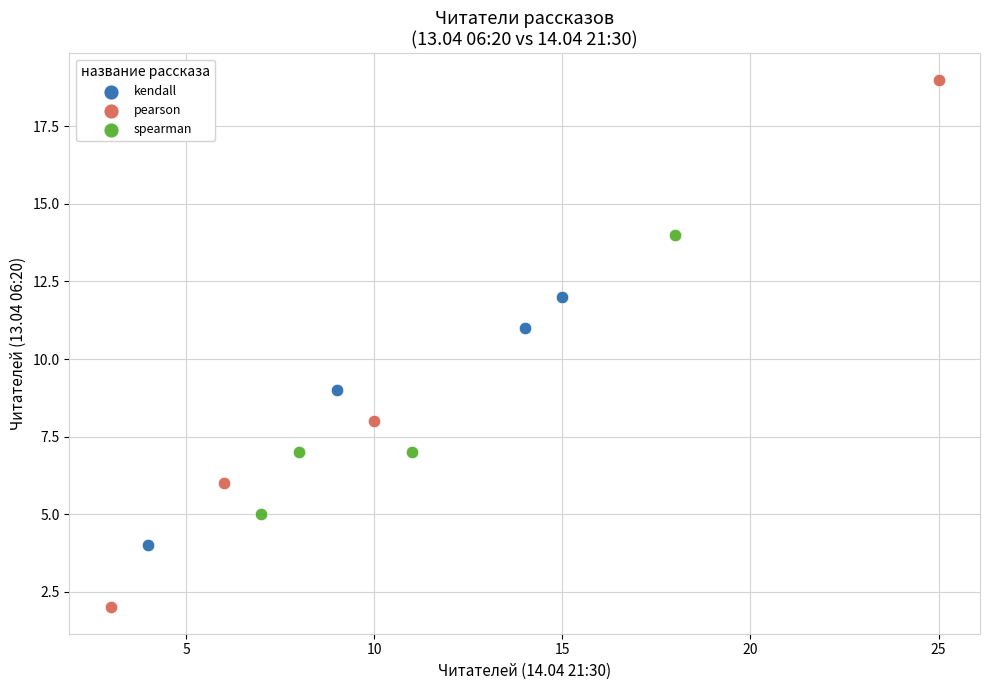

Which series has the widest spread of Y values?

pearson